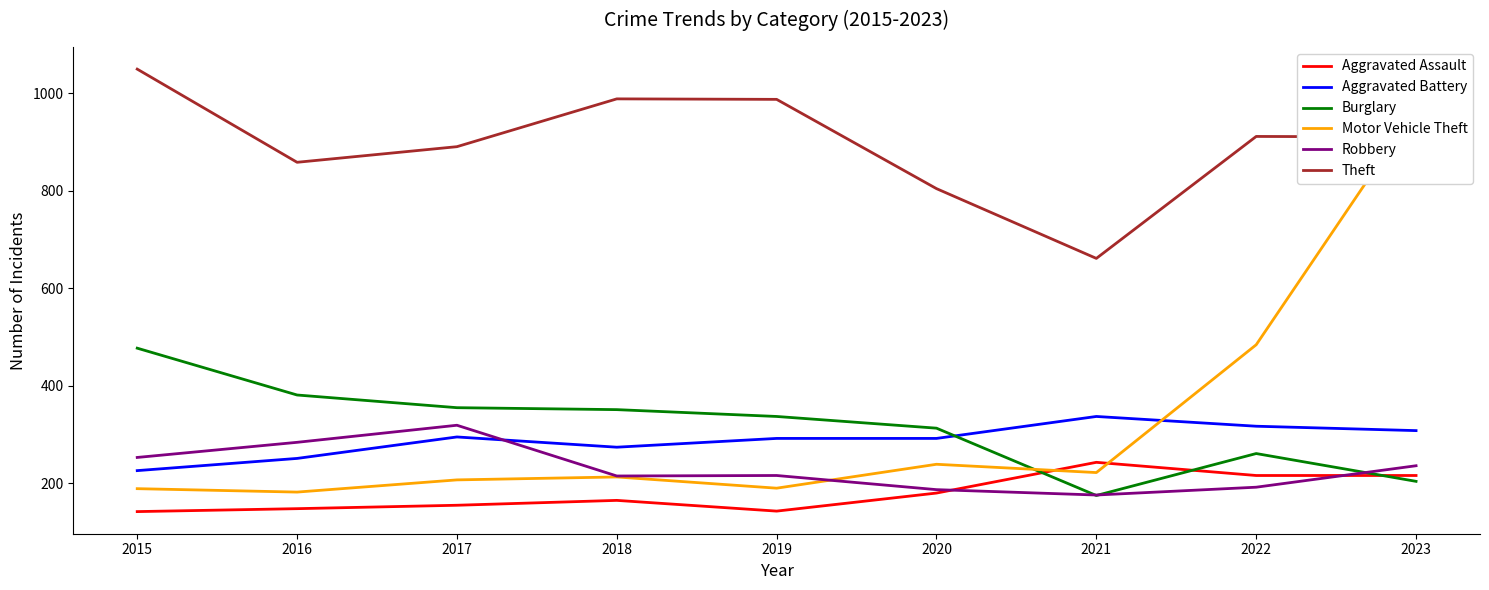

True or false: Aggravated Battery and Burglary cross at least once.

True